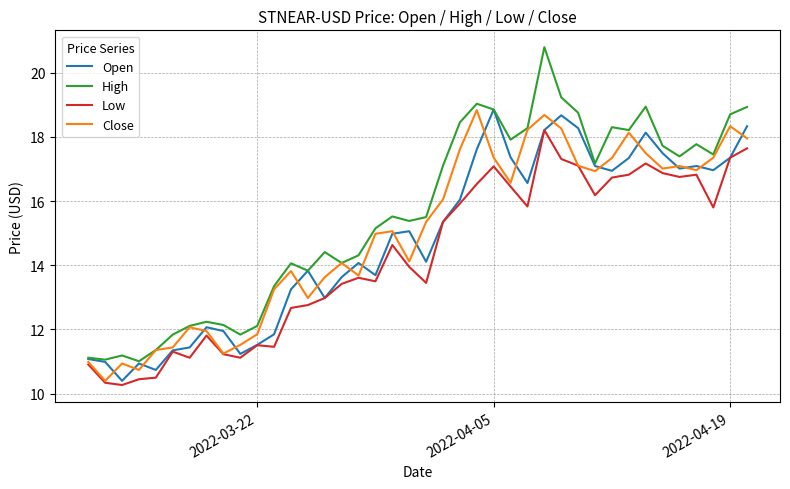

Which series has the largest total across all categories?

High